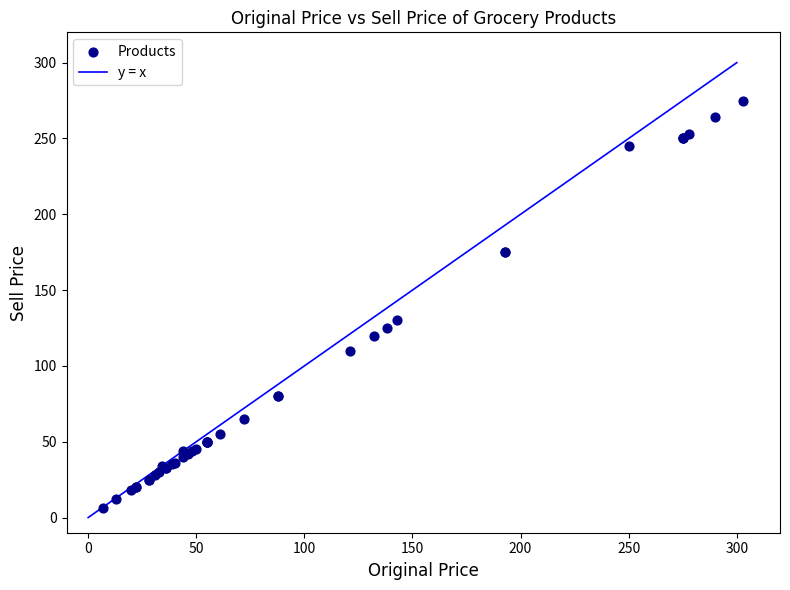

What Y value in the scatter plot is closest to 140?

130